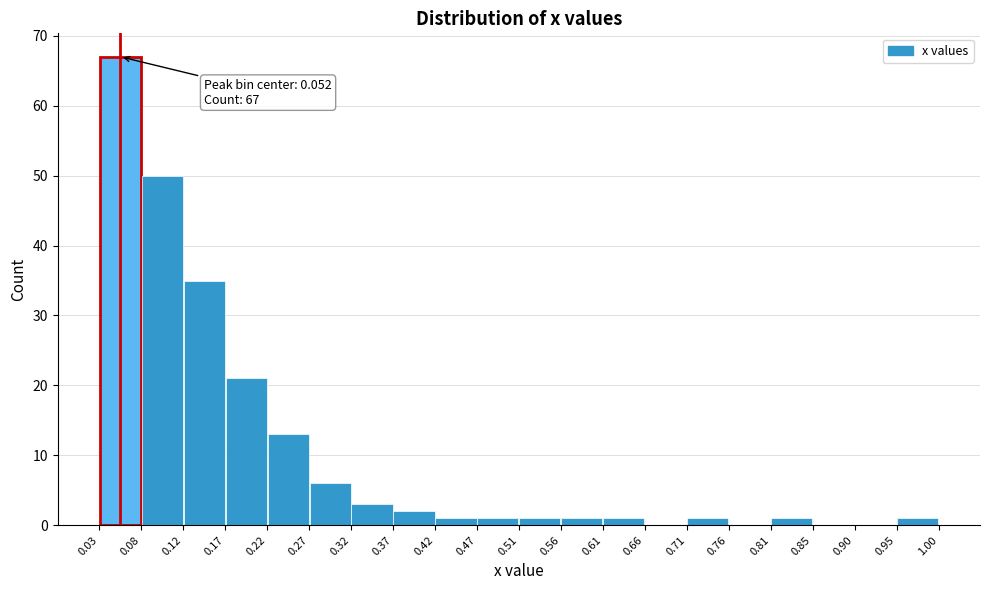

Over which range of the x-axis is the bar tallest?

0.03 to 0.08